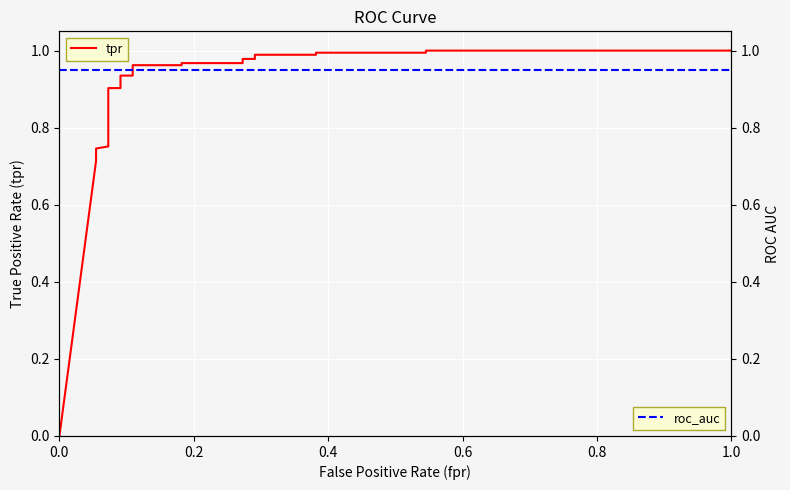

At how many categories does at least one series exceed 0?

25